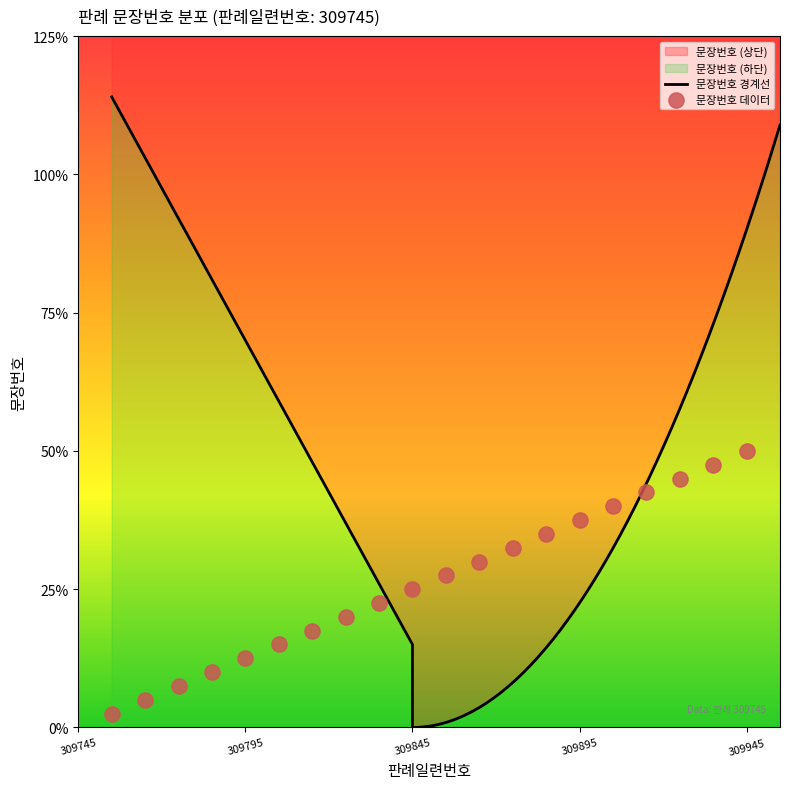

Which has a higher value, 6 or 13?

13